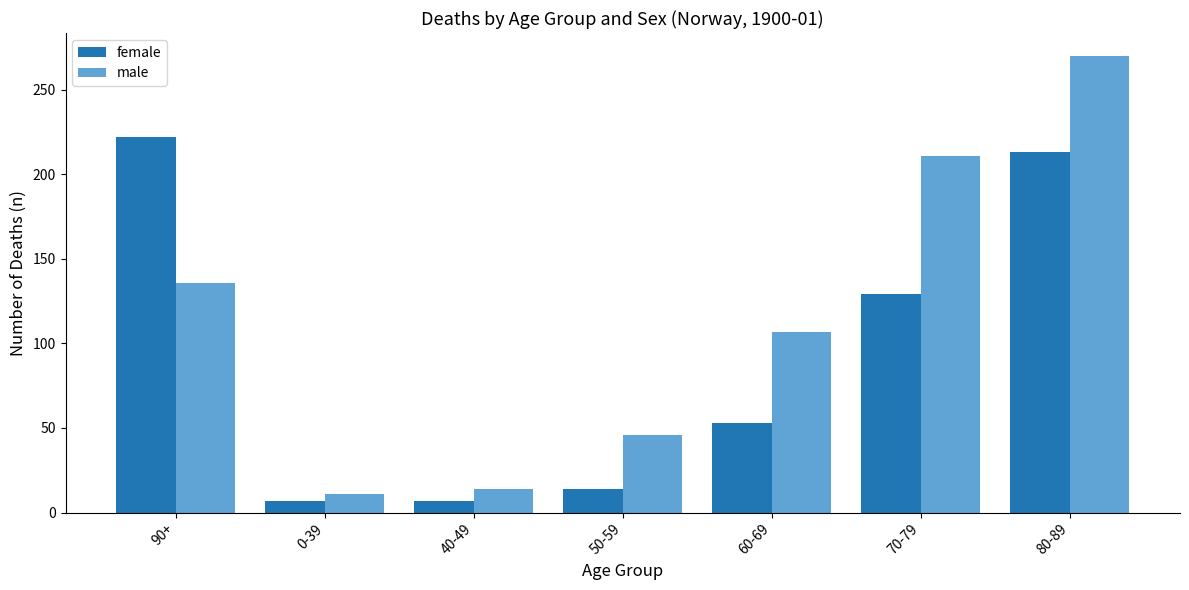

Reading left to right, list all the values displayed in this chart.

female: 222	7	7	14	53	129	213
male: 136	11	14	46	107	211	270